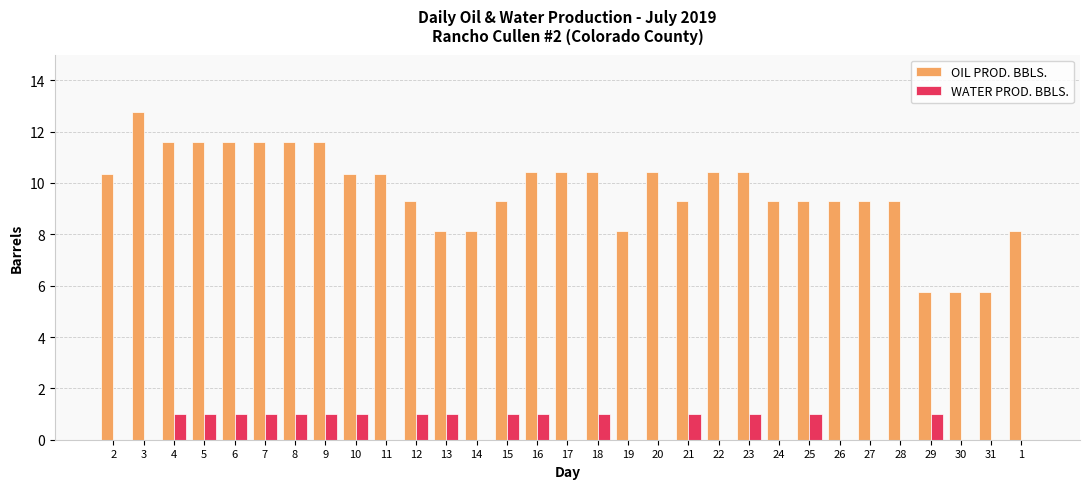

Is it true that WATER PROD. BBLS. equals -0.7 at 22?

False